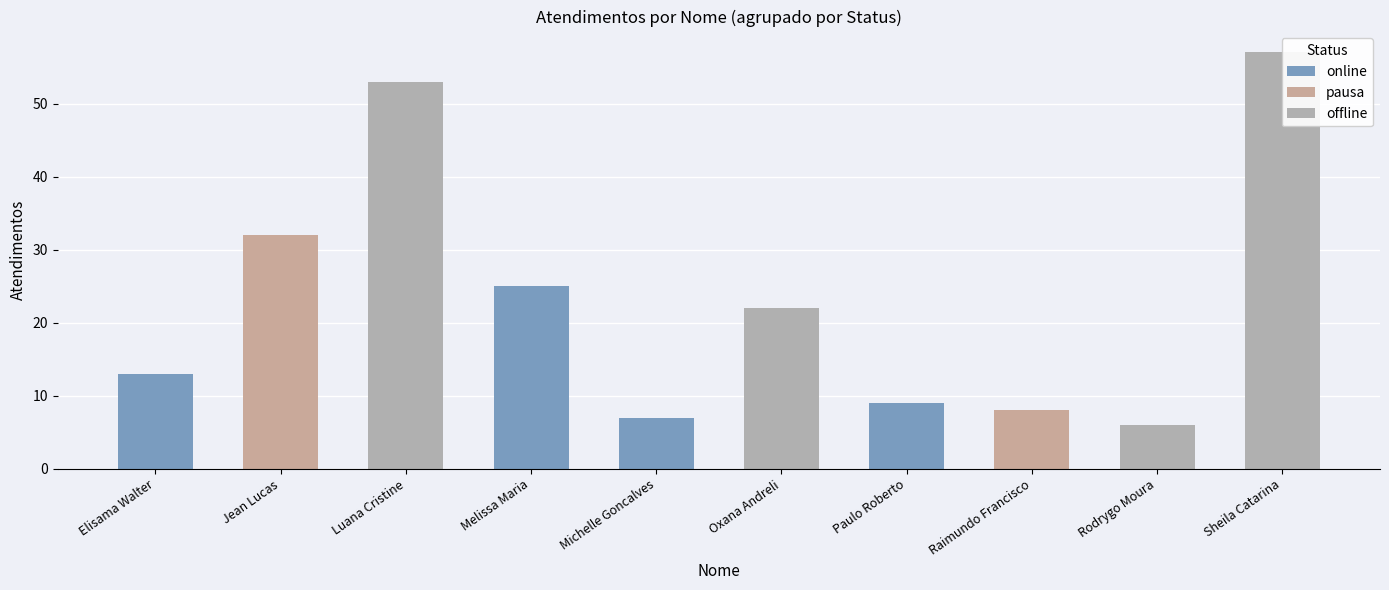

What is the sum of the offline values at Rodrygo Moura and Melissa Maria?

6